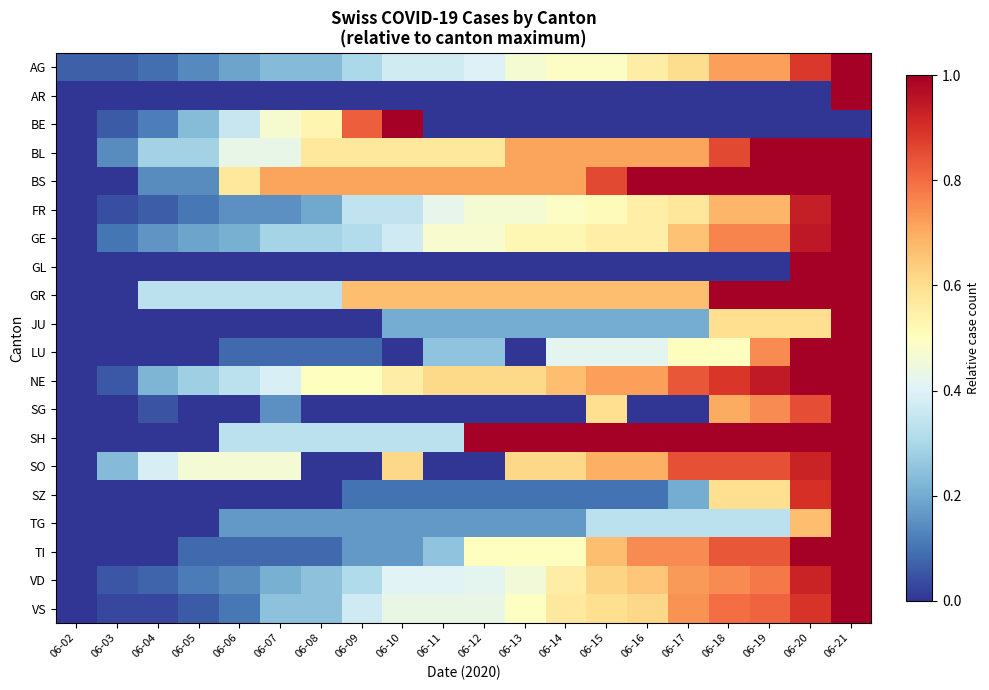

Which has a higher value, 06-21 or 06-08?

06-21